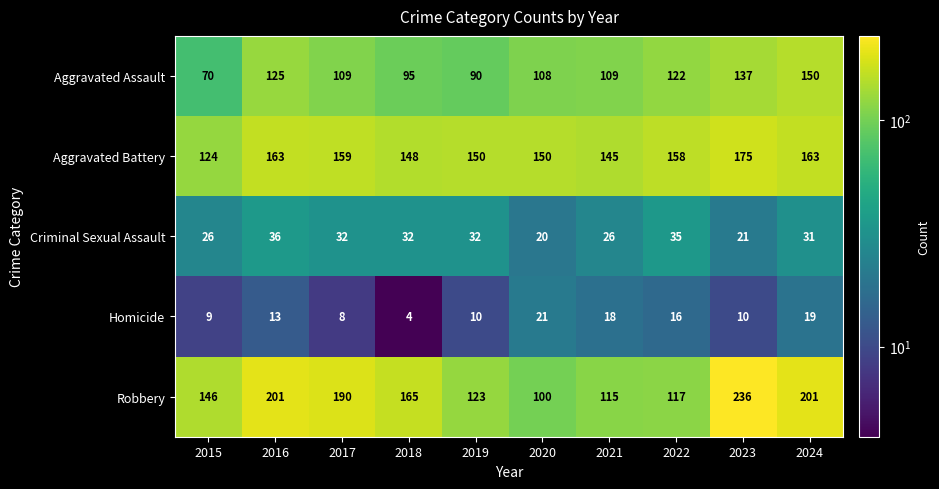

Rank the series at 2018 from lowest to highest value.

Homicide, Criminal Sexual Assault, Aggravated Assault, Aggravated Battery, Robbery